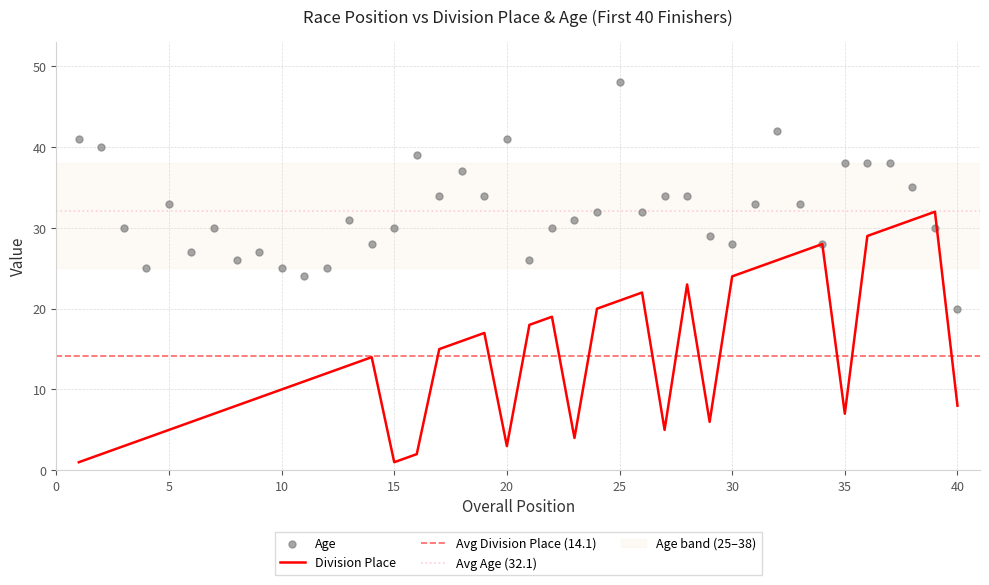

What are all the series names shown in the legend?

Division Place, Age